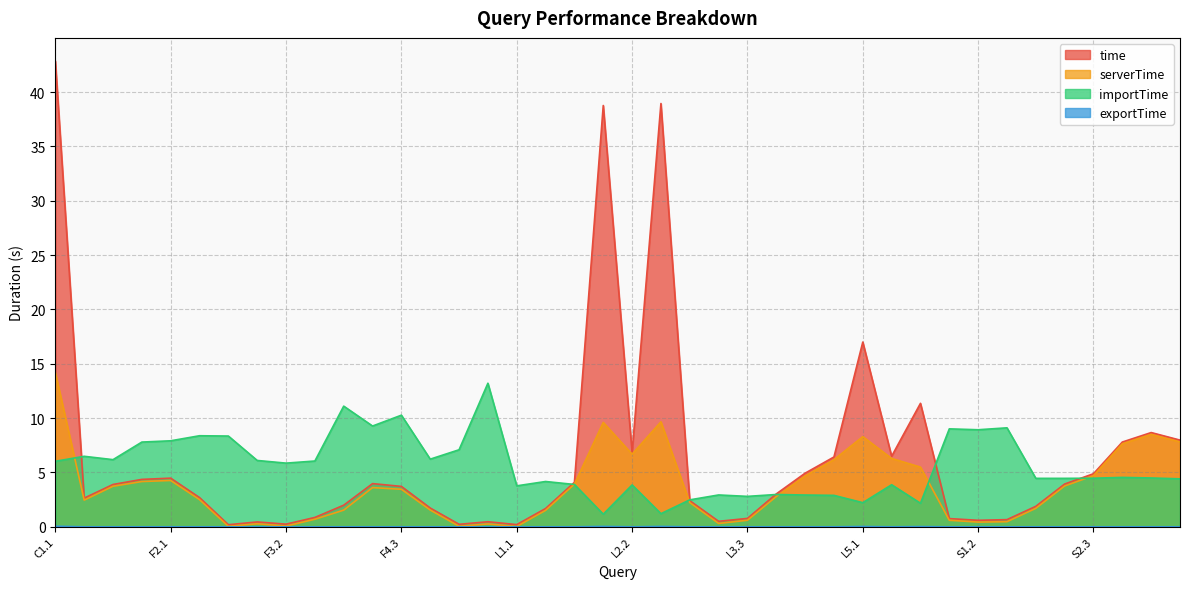

The value of time at S2.3 is 7.8. True or false?

False